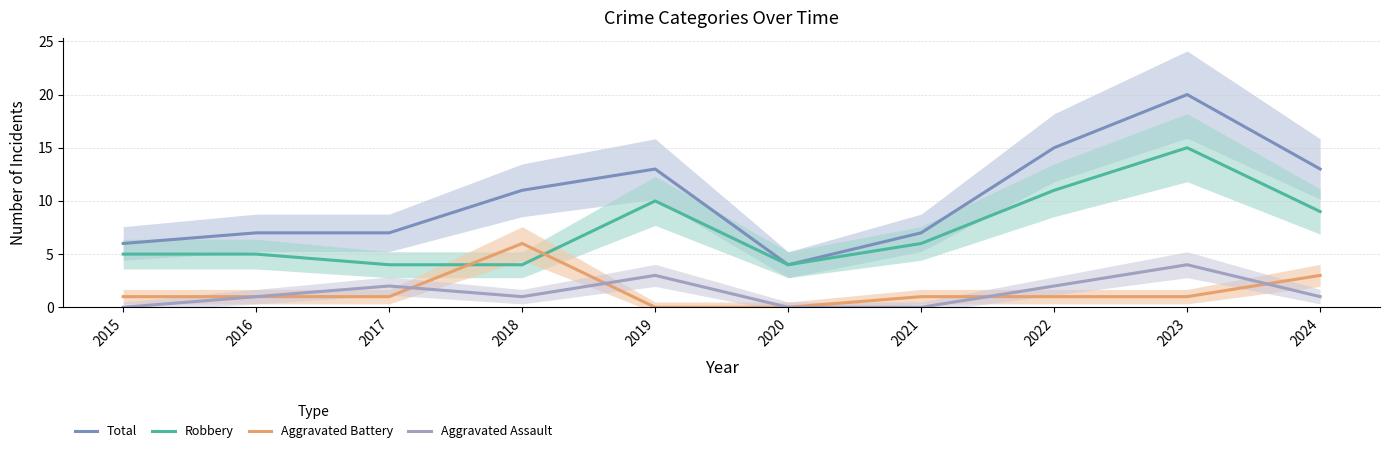

What is the maximum value shown in the chart?

20